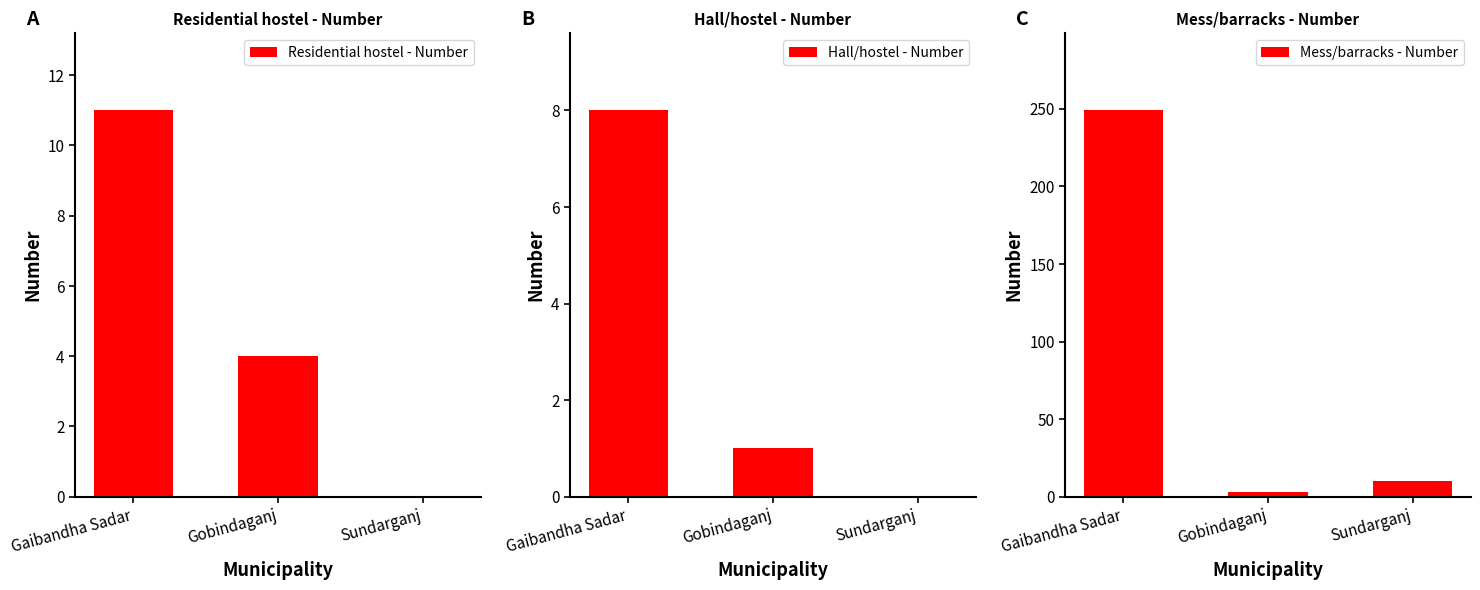

The value of Mess/barracks - Number at Gaibandha Sadar is 61. True or false?

False